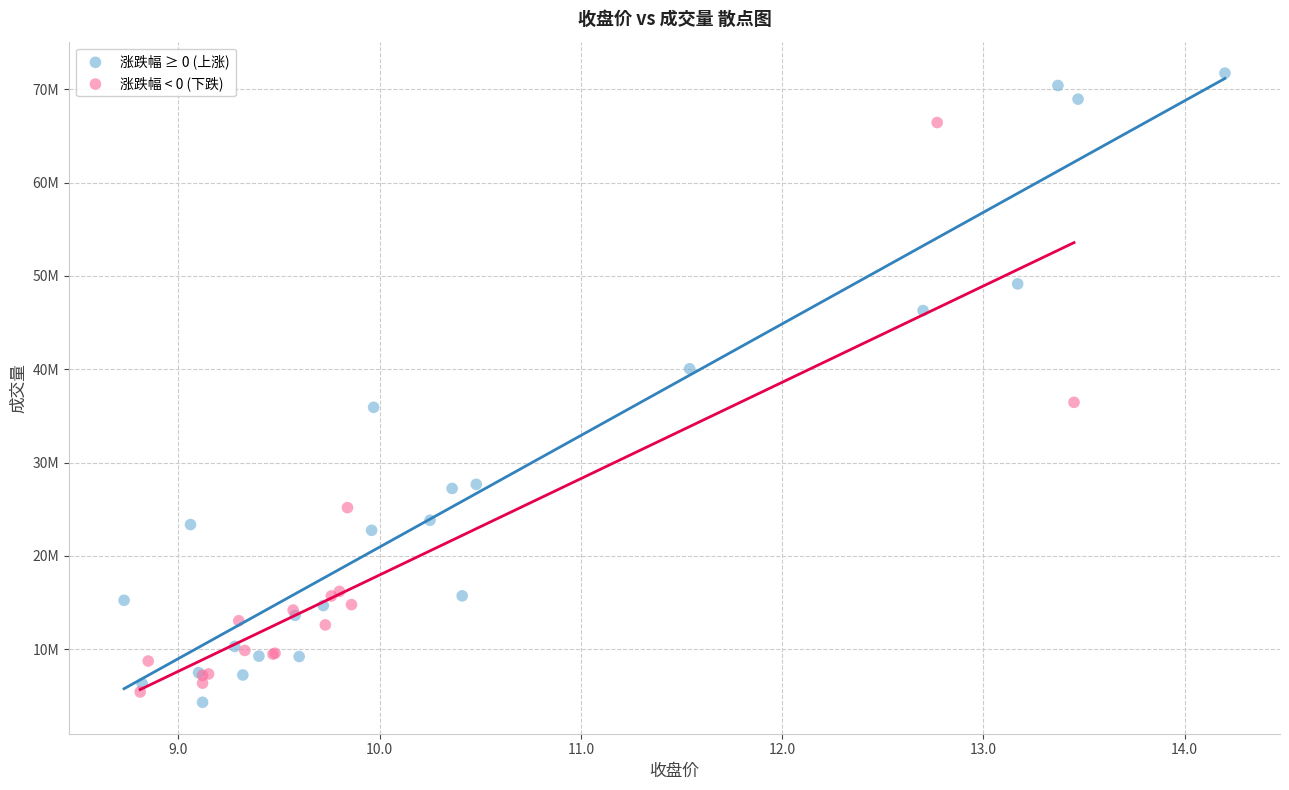

Which series contains the highest Y value?

涨跌幅 ≥ 0 (上涨)